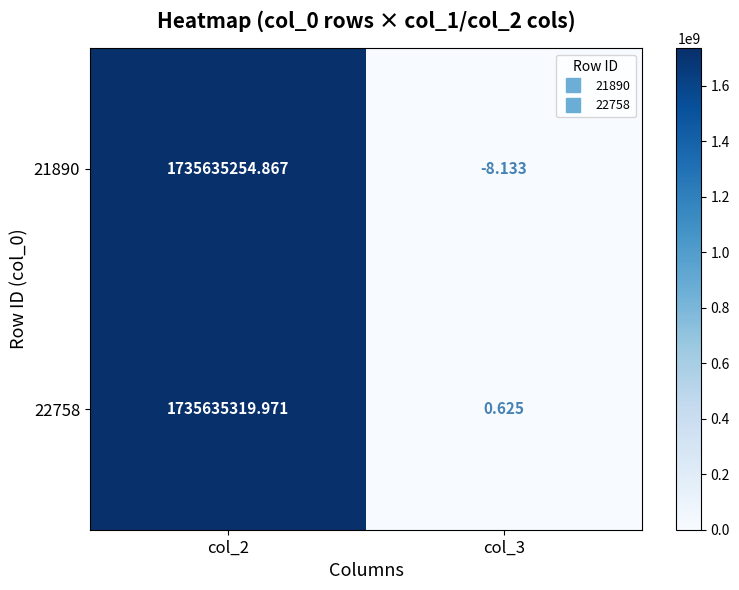

Which series changed the most between col_2 and col_3?

22758